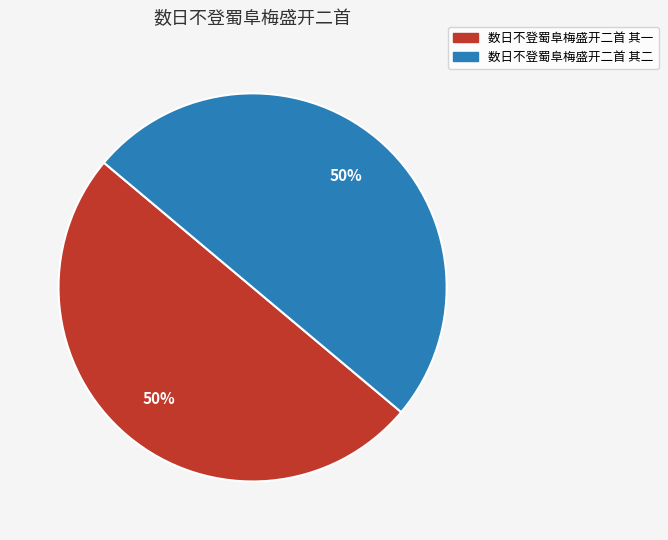

To the nearest percent, what percentage of the pie is 数日不登蜀阜梅盛开二首 其二?

50%